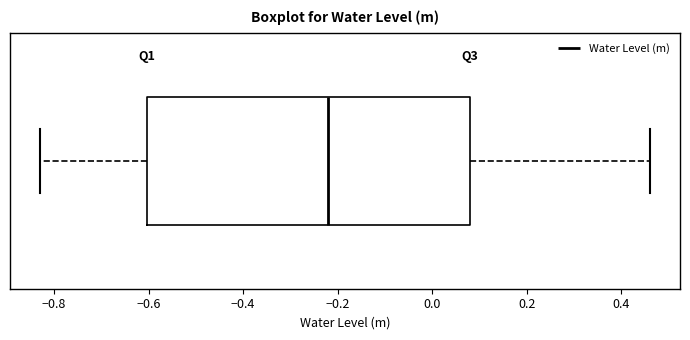

Where does the right whisker of the box end on the x-axis? The values are not printed on the chart, so give them approximately, as read against the axis.

0.46